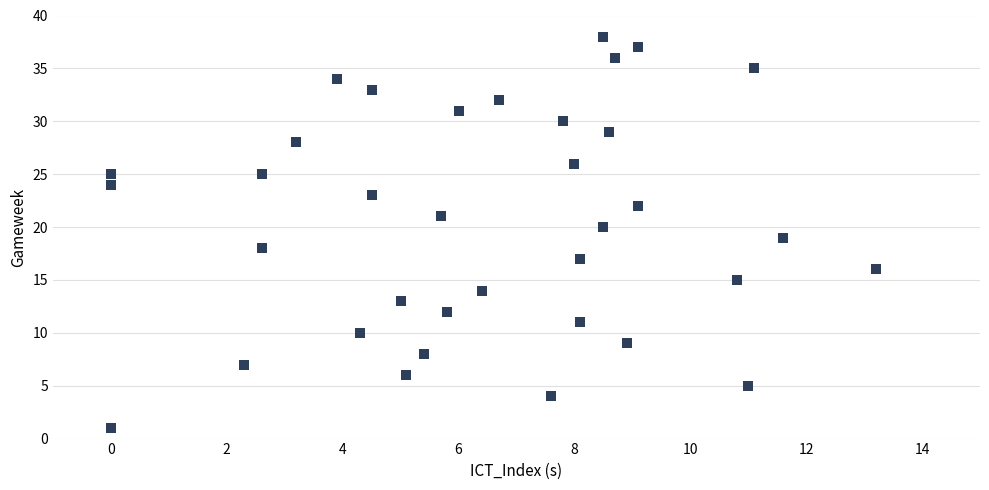

What is the range of Y values (max minus min)?

37